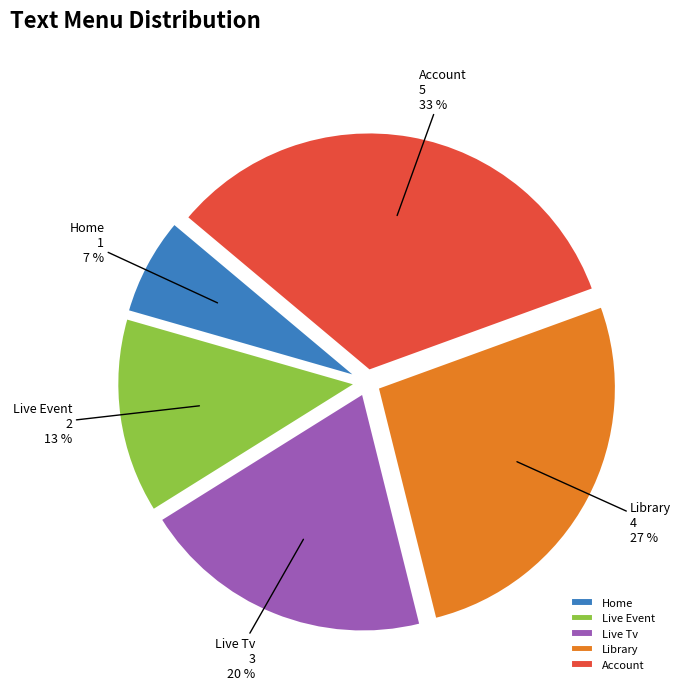

What is the largest slice in the pie chart?

Account